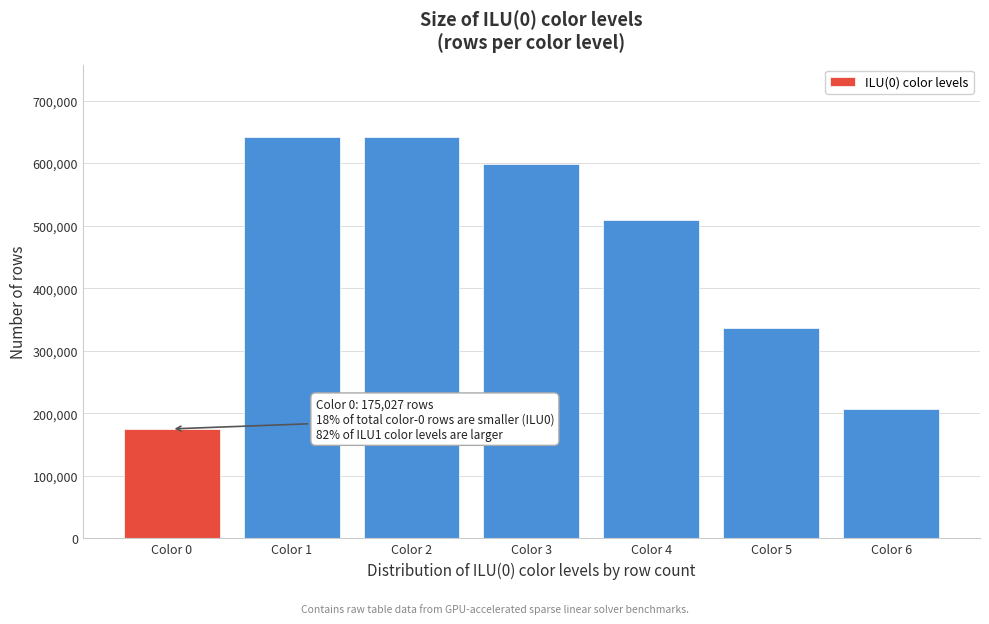

Is it true that the value at Color 1 is 984884?

False